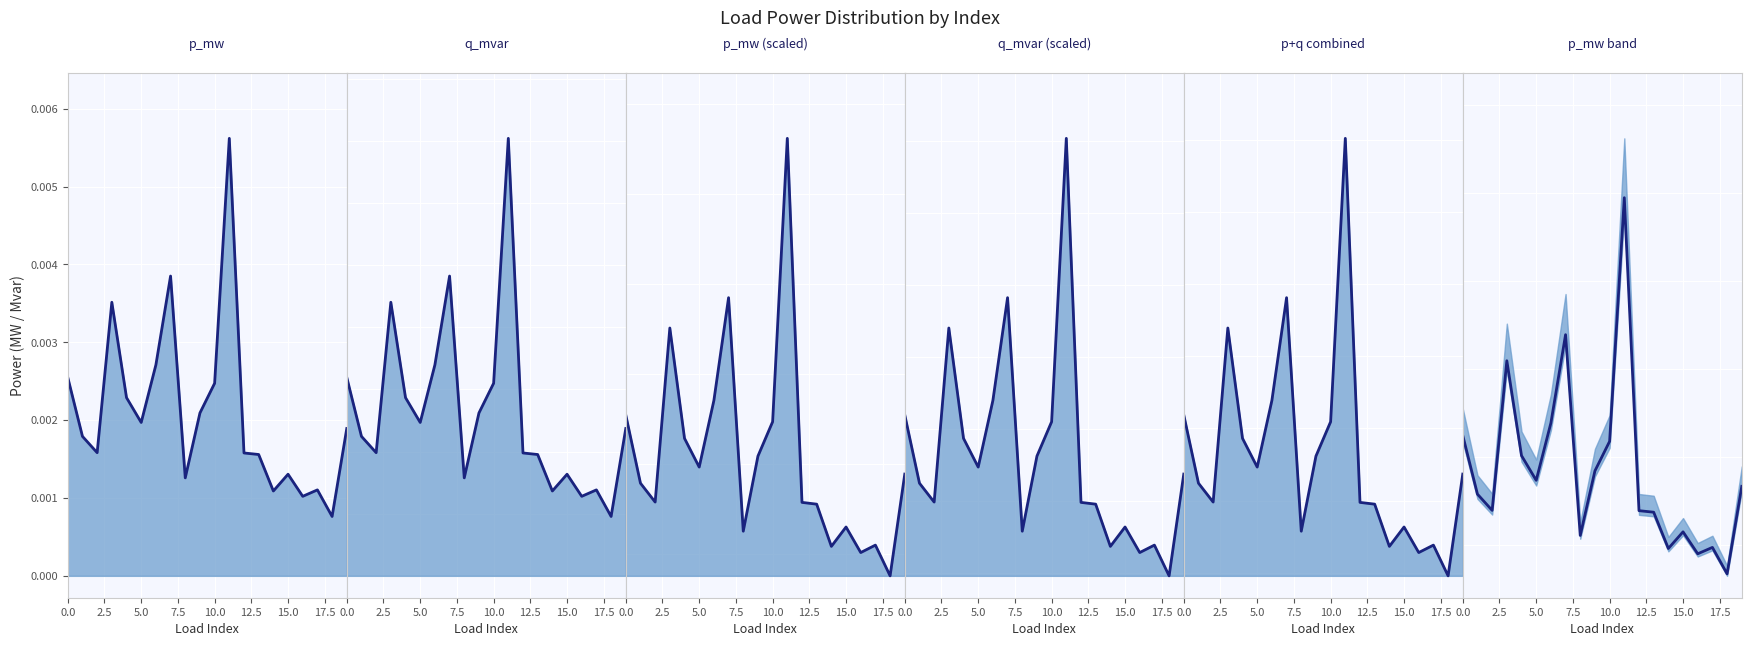

True or false: p_mw (scaled) line and q_mvar (scaled) line intersect in this chart.

False